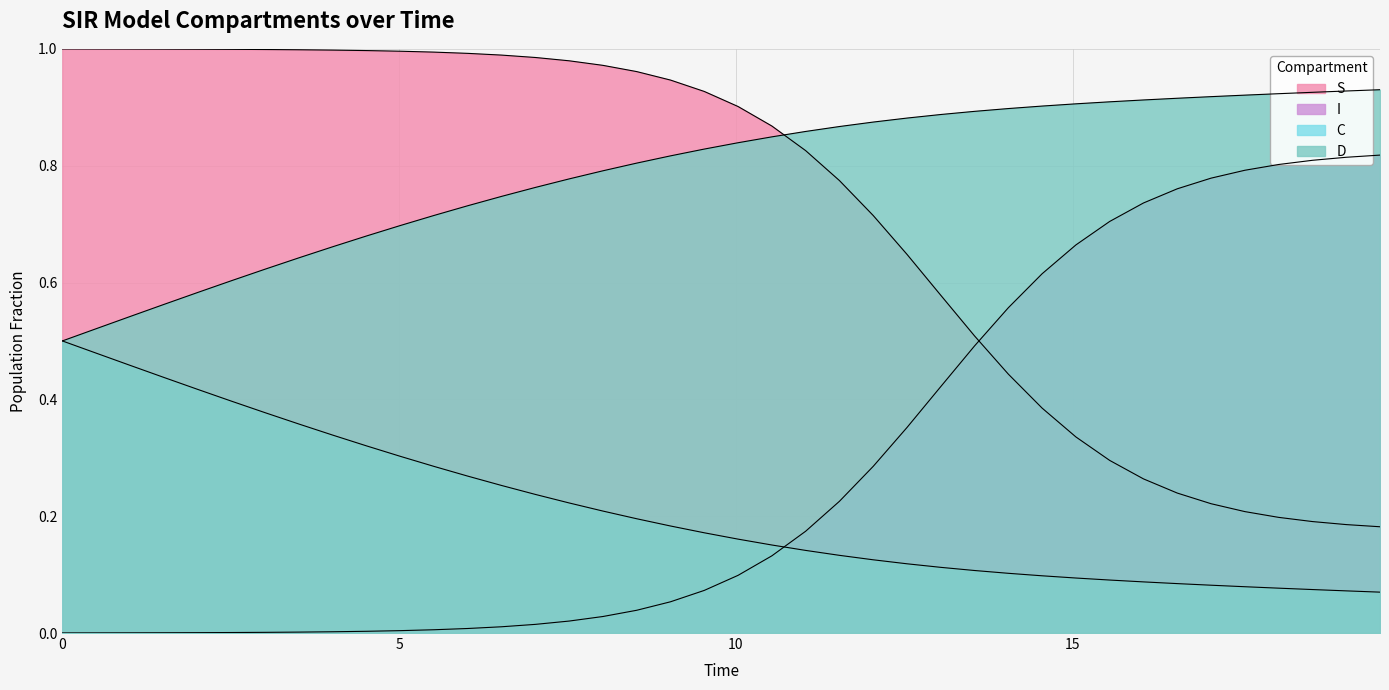

The value of S at 9.531772575250836 is 0.1. True or false?

False